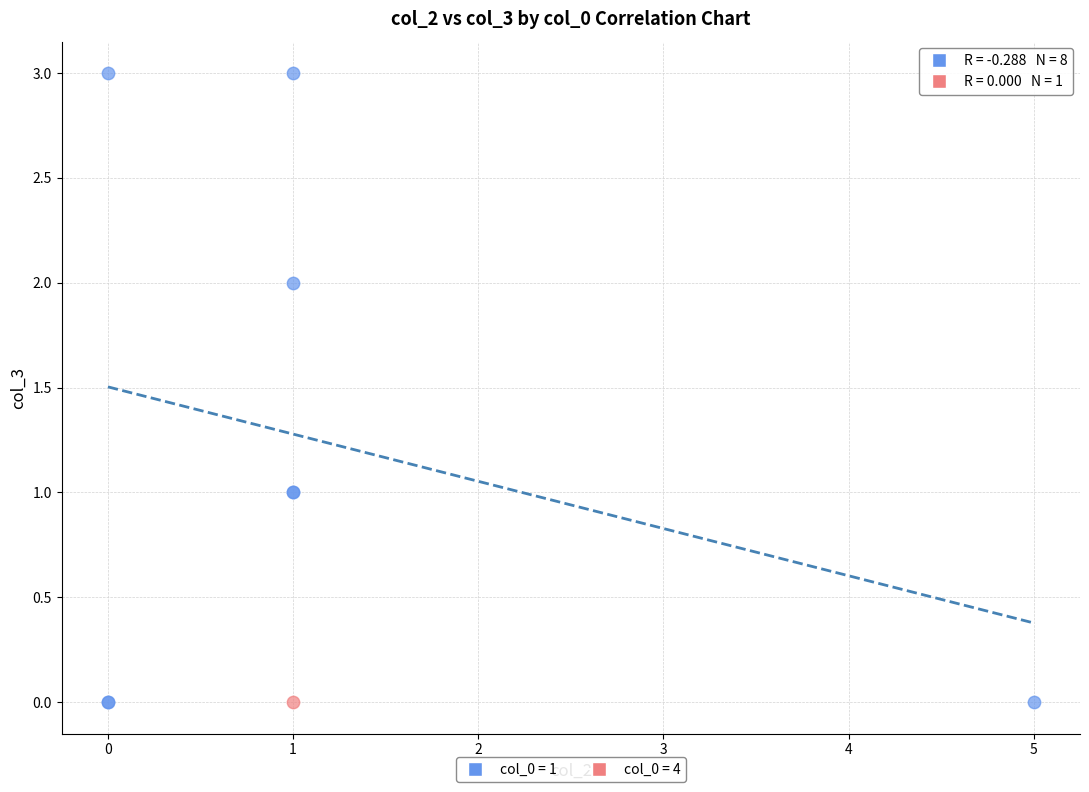

What are all the series names shown in the legend?

col_0 = 1, col_0 = 4